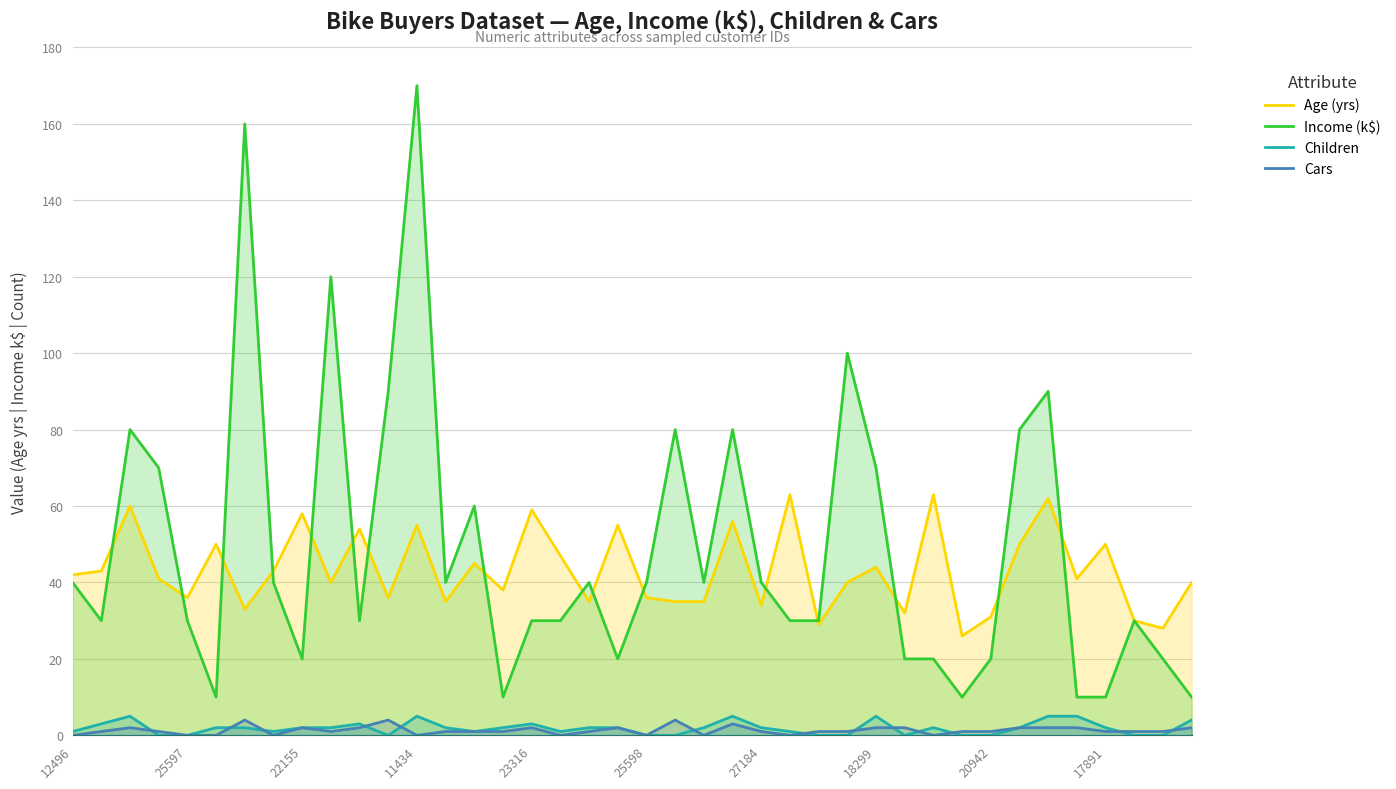

What value does the Age (yrs) series have at 37?

30